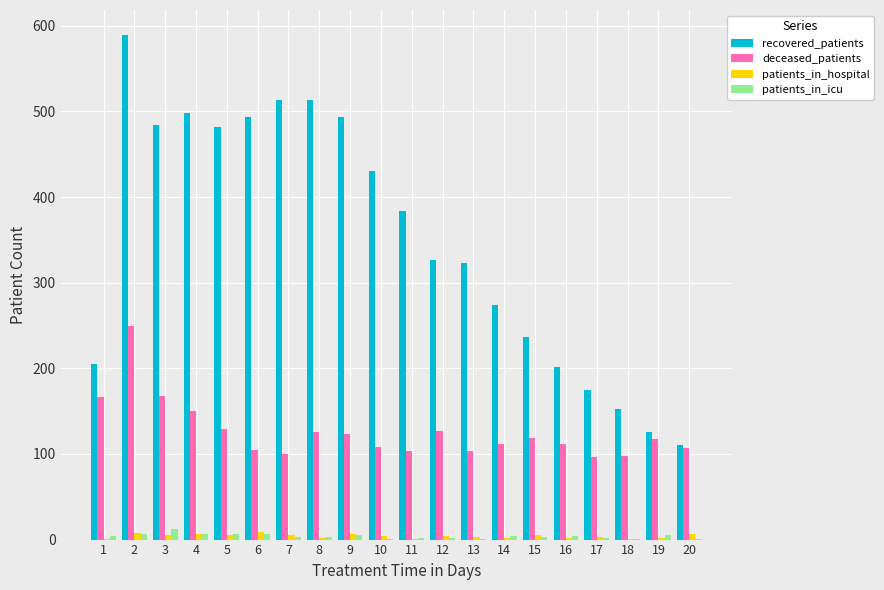

Count the number of data series in this chart.

4